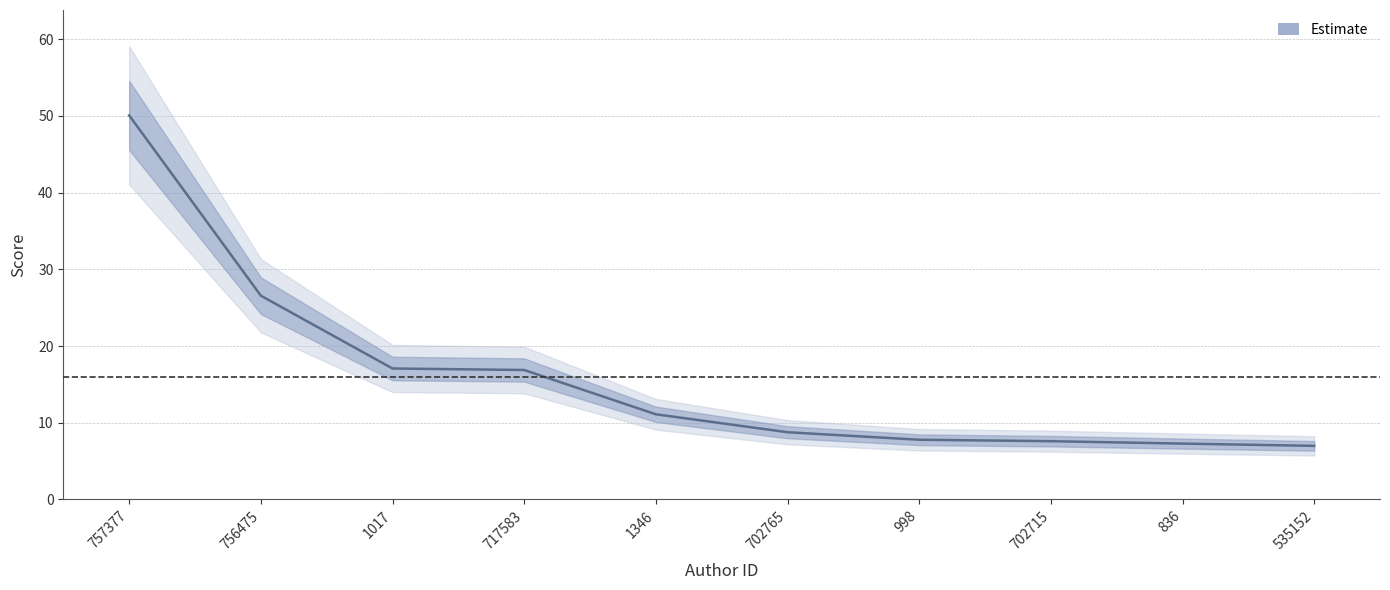

Is this an area chart (filled region under the line)?

No